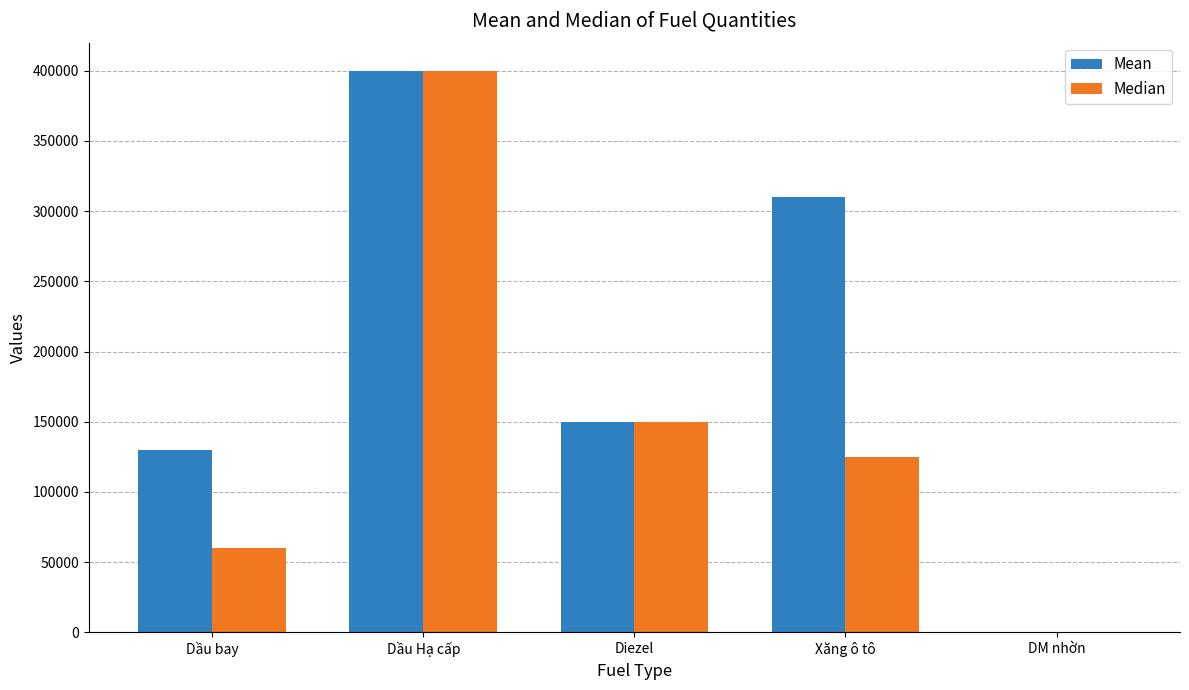

Are the bars grouped side by side (vs. stacked)?

Yes